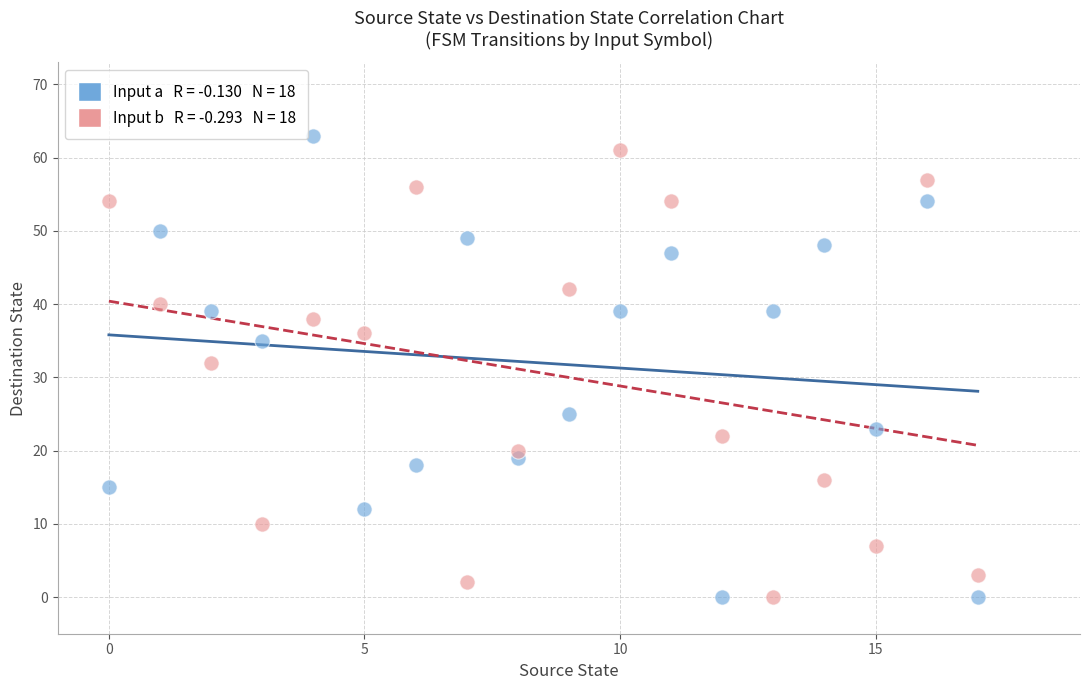

Across all data points, what is the range of Y values (max minus min)?

63